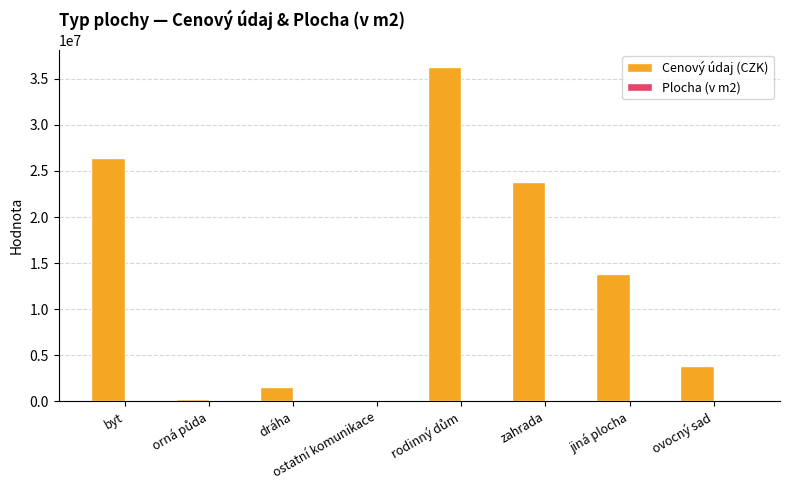

What is the sum of all Cenový údaj (CZK) values?

106106184.0